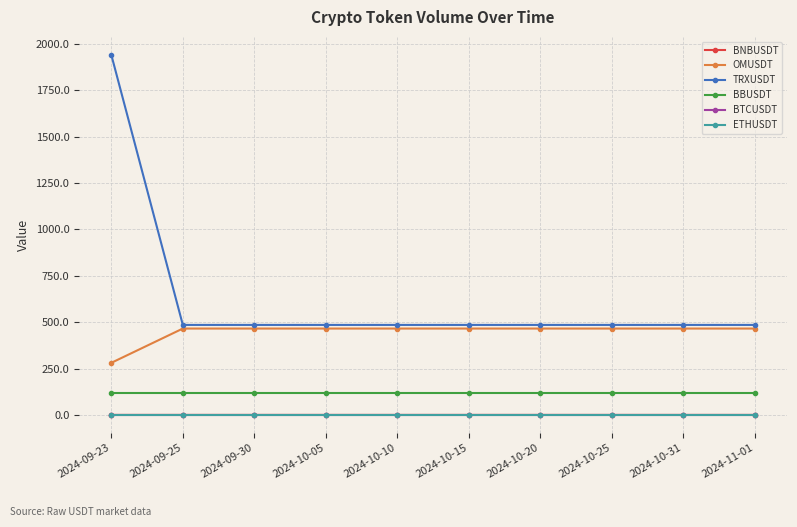

What position from the right is 2024-09-30?

8